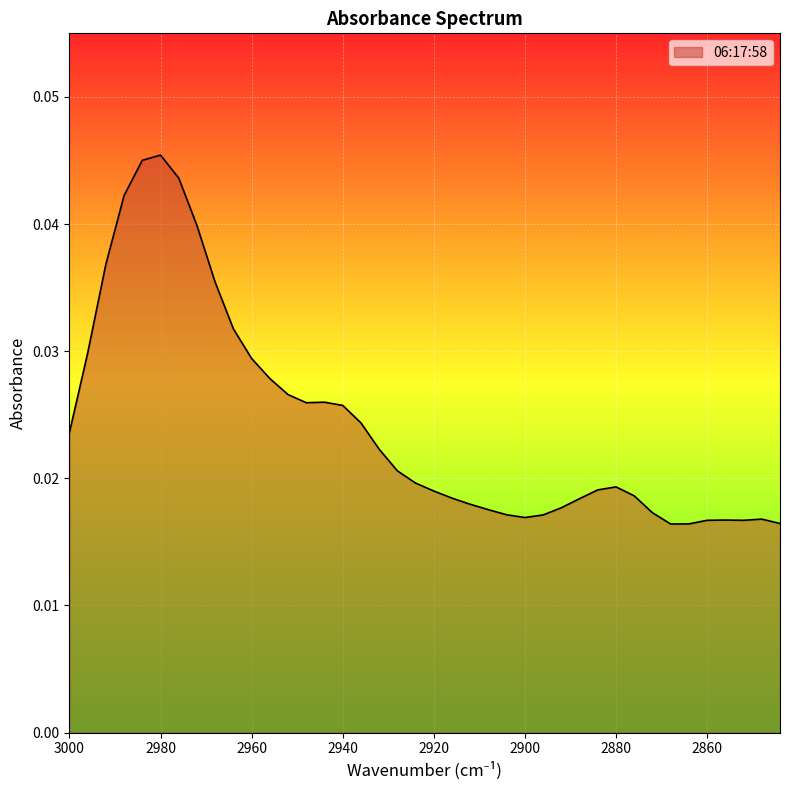

List the labels in order of value, largest first.

2980, 2984, 2976, 2988, 2972, 2992, 2968, 2964, 2996, 2960, 2956, 2952, 2944, 2948, 2940, 2936, 3000, 2932, 2928, 2924, 2880, 2884, 2920, 2876, 2916, 2888, 2912, 2892, 2908, 2872, 2904, 2896, 2900, 2848, 2856, 2852, 2860, 2844, 2864, 2868